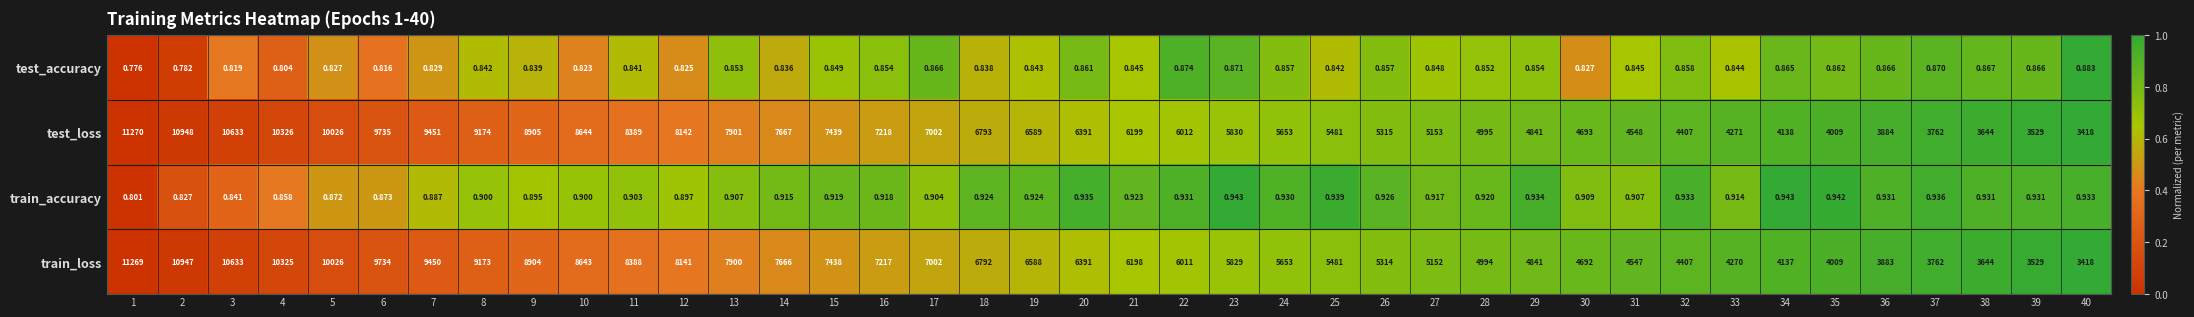

Rank the series by their maximum value, from lowest to highest.

test_accuracy, train_accuracy, train_loss, test_loss